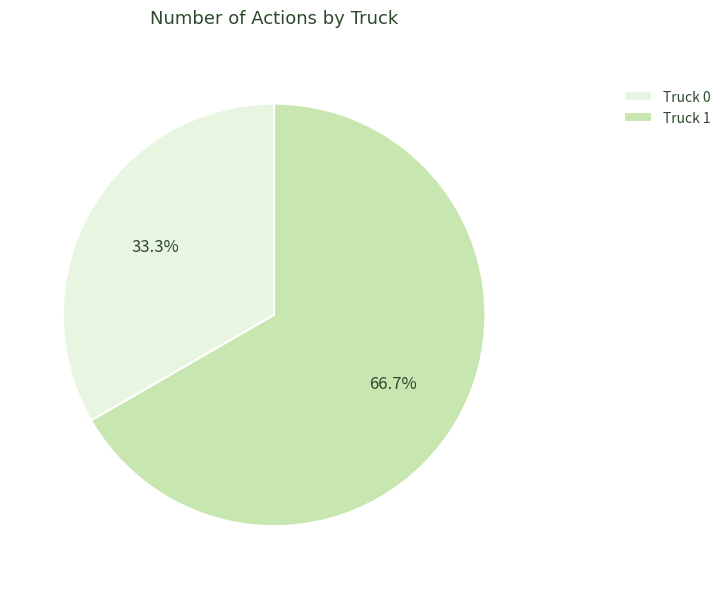

What percentage is the Truck 1 slice, to the nearest percent?

67%